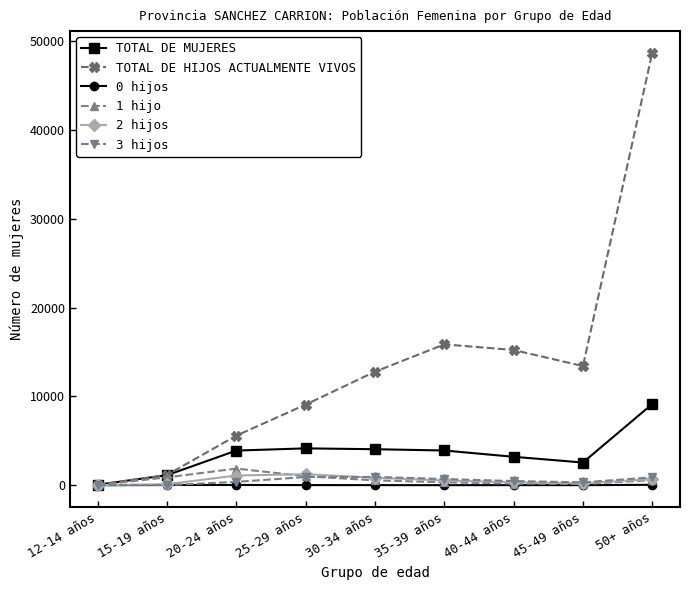

What is the total value across all series at 25-29 años?

16413